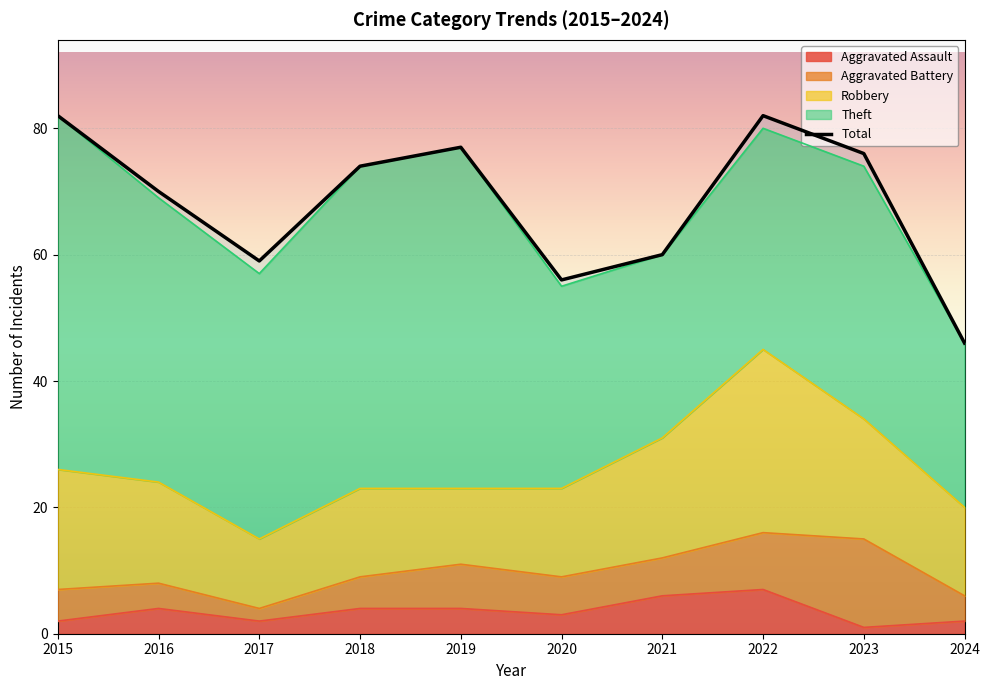

Which has a higher value, 2015 or 2017?

2015